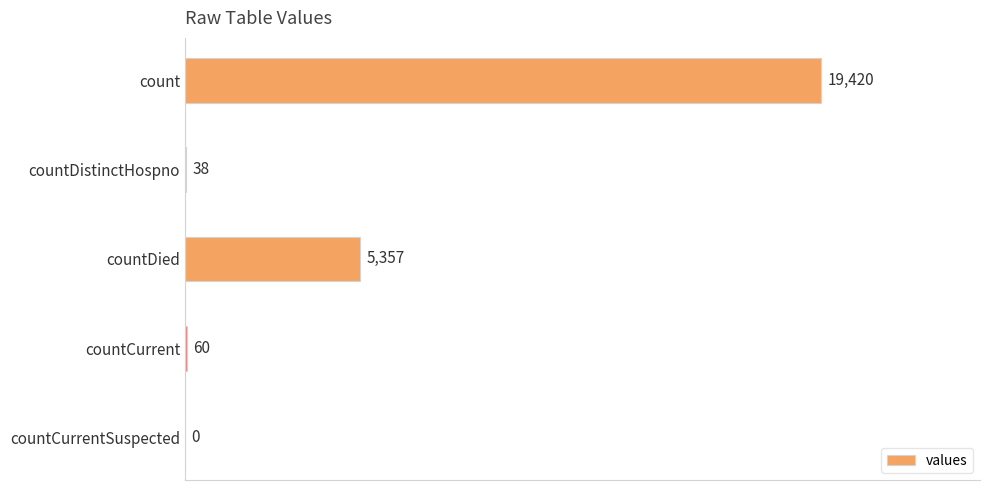

What is the greatest value displayed?

19420